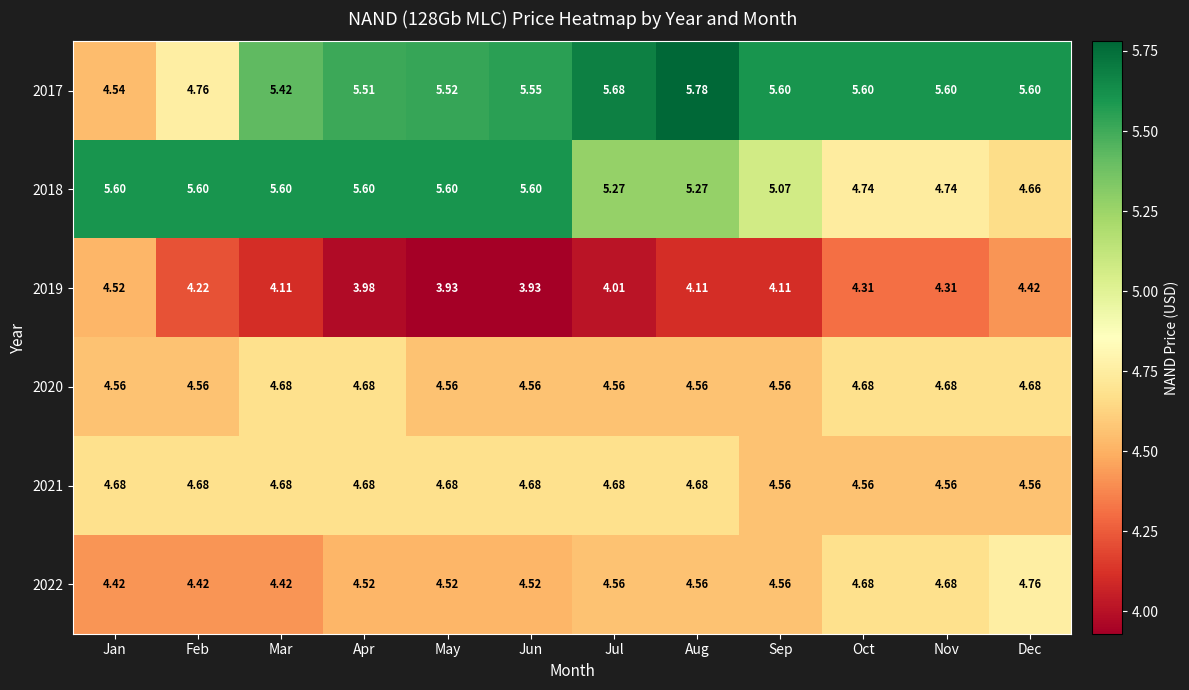

At which category is the sum across all series the highest?

Apr